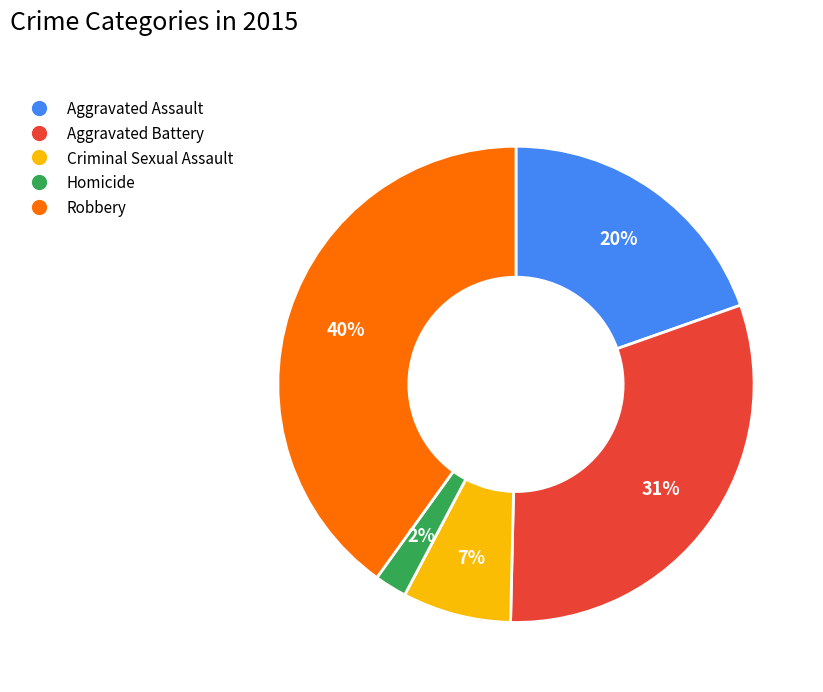

Which has a higher value, Homicide or Criminal Sexual Assault?

Criminal Sexual Assault